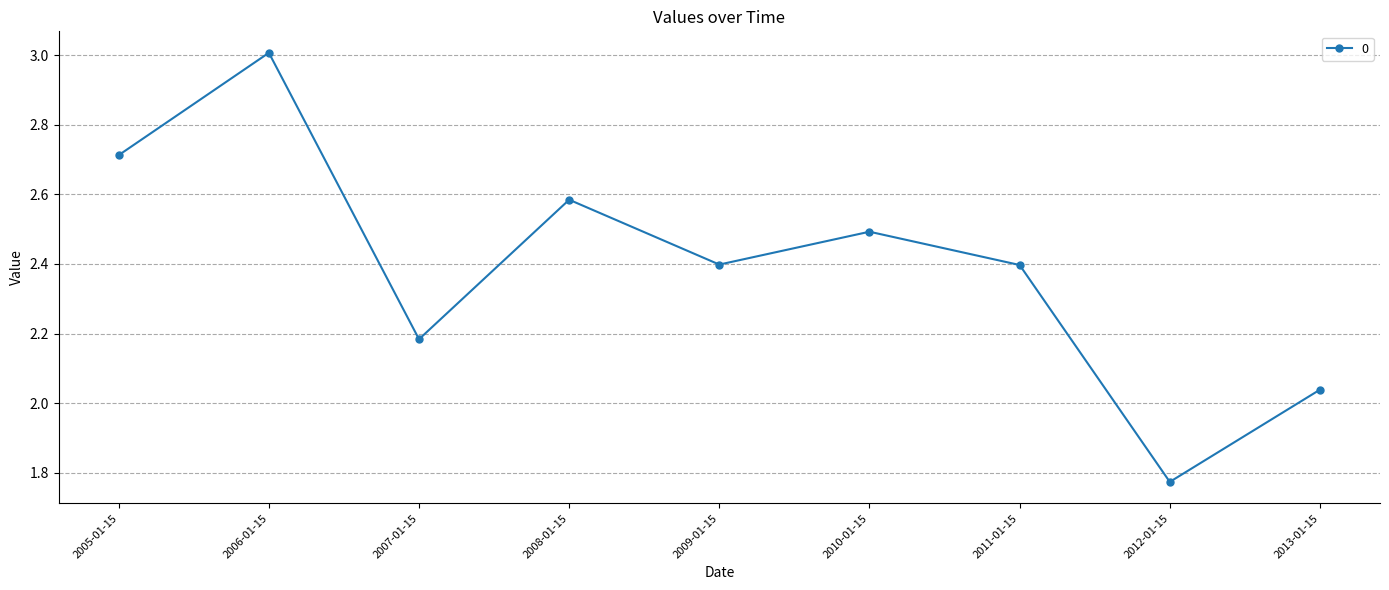

How many data points are above 2?

8